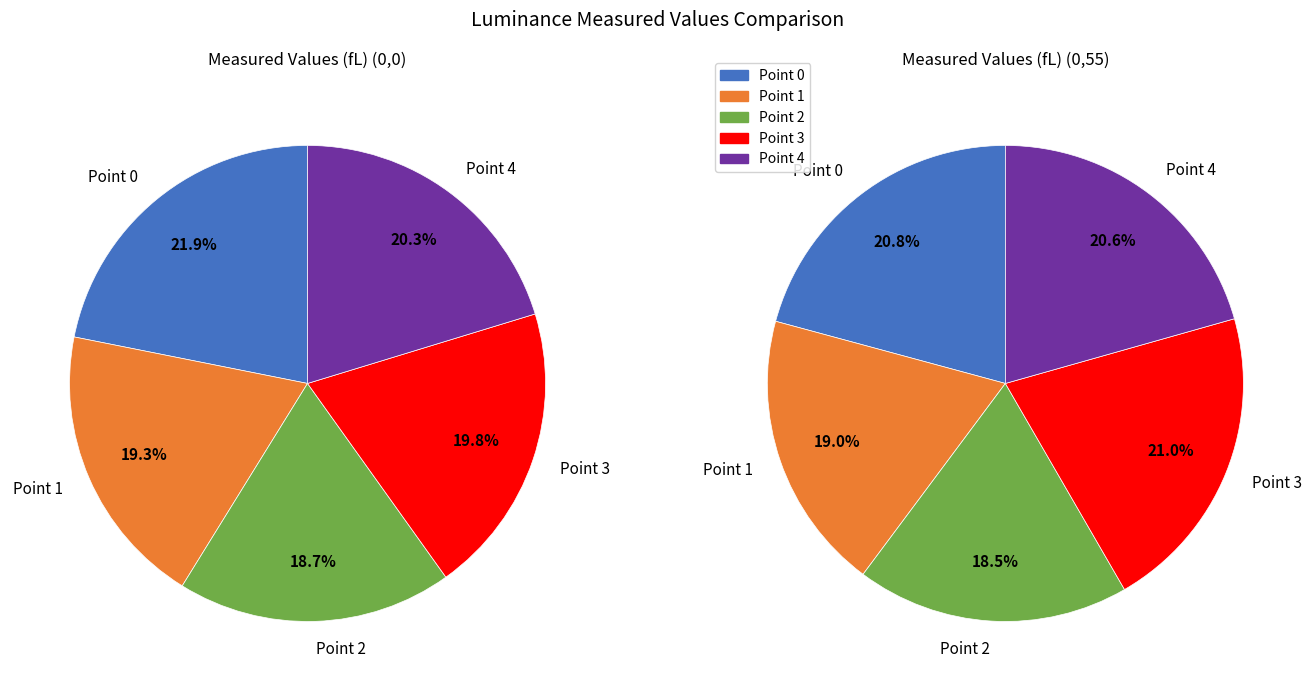

What is the difference between the highest and lowest values at Point 2?

103.8